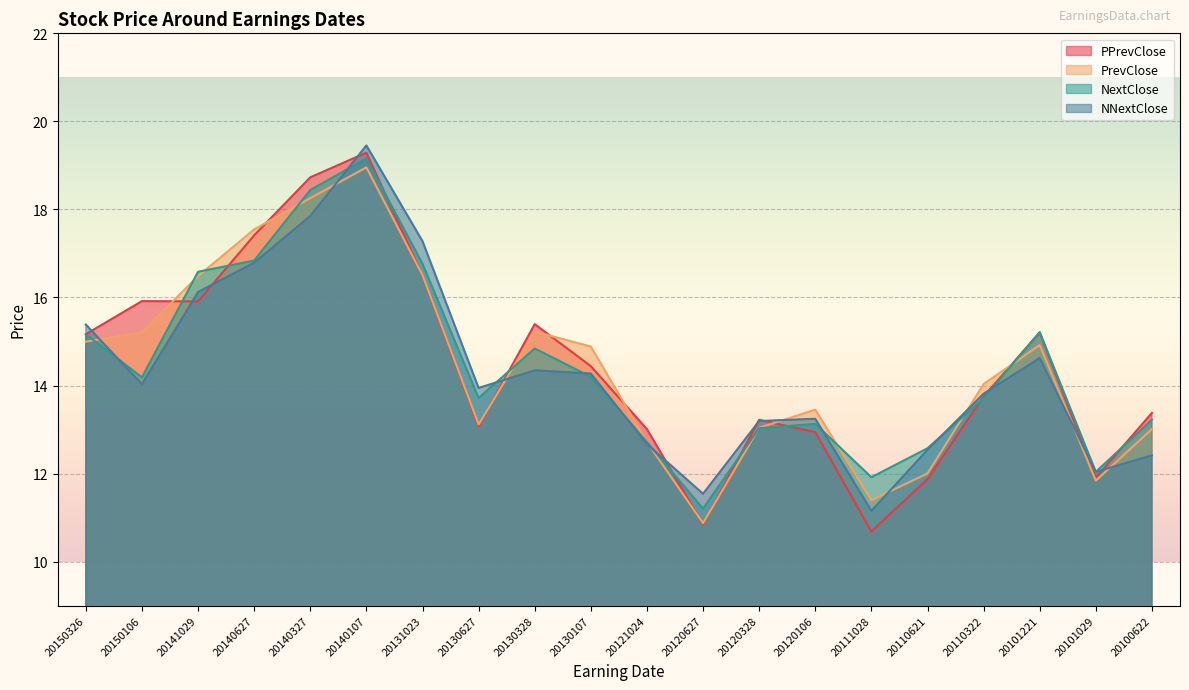

True or false: NextClose has more than 0 points higher than both neighbors.

True